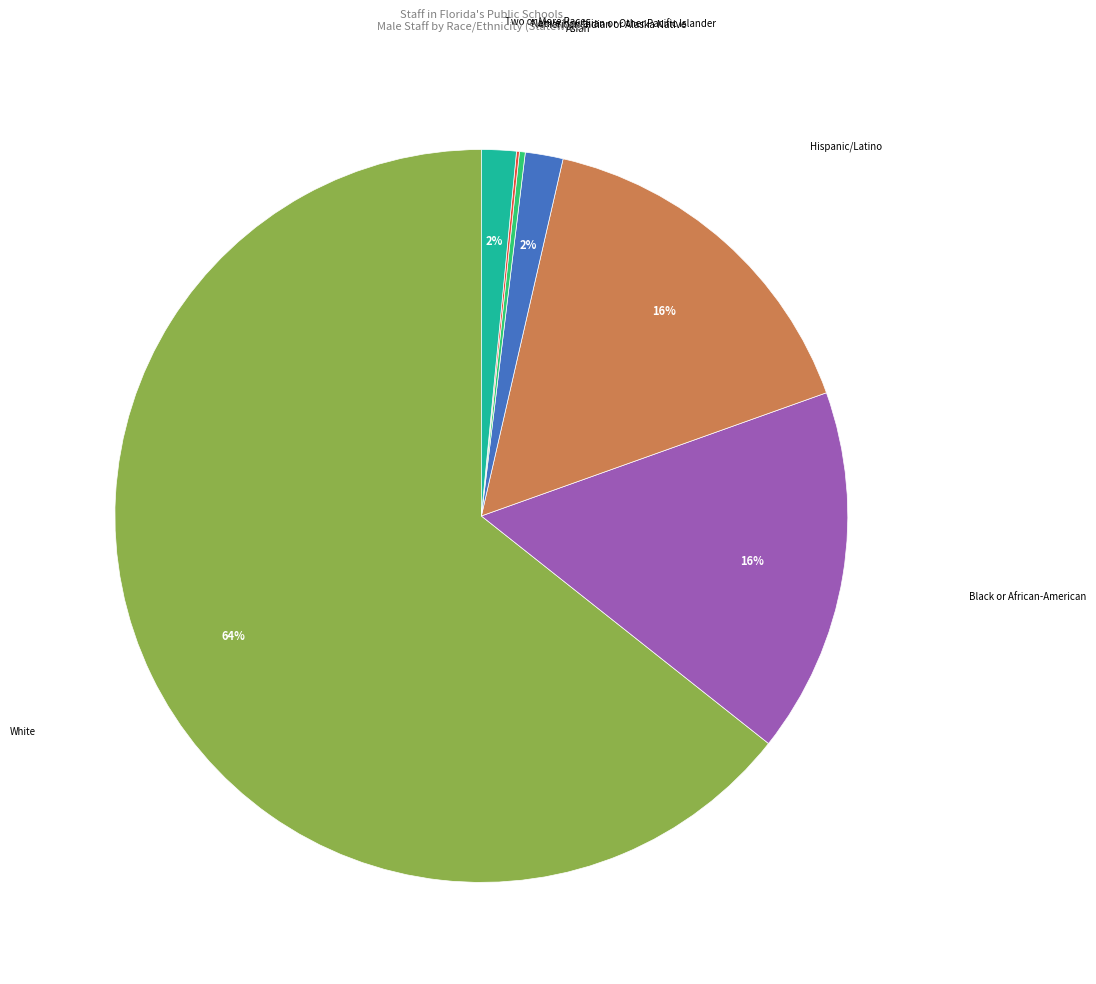

To the nearest percent, what is the difference between the largest and smallest slice percentages?

64%